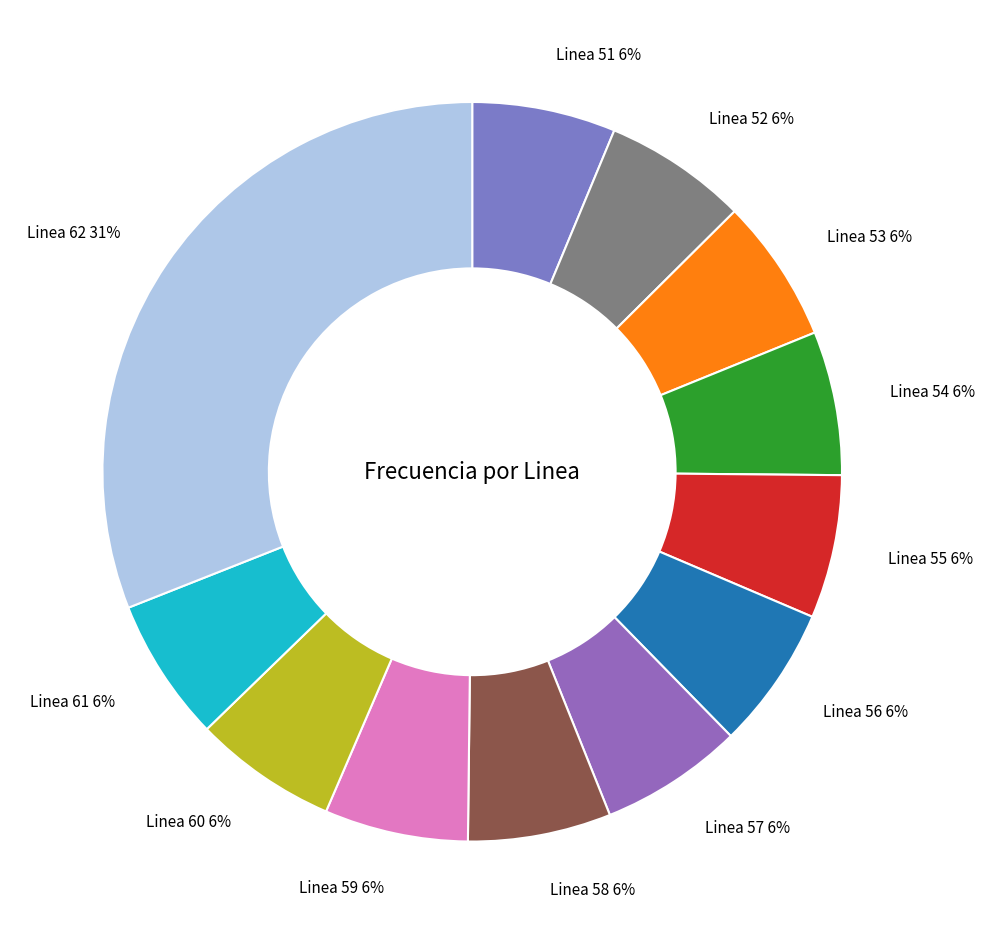

To the nearest percent, what portion does Linea 53 represent?

6%